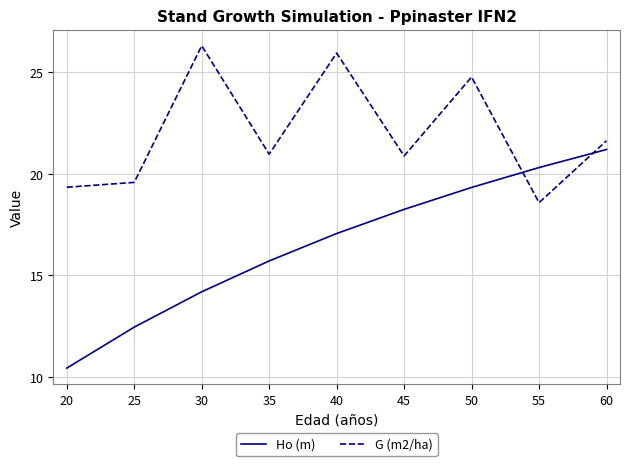

What is the difference between the maximum and minimum values in the G (m2/ha) series?

7.7